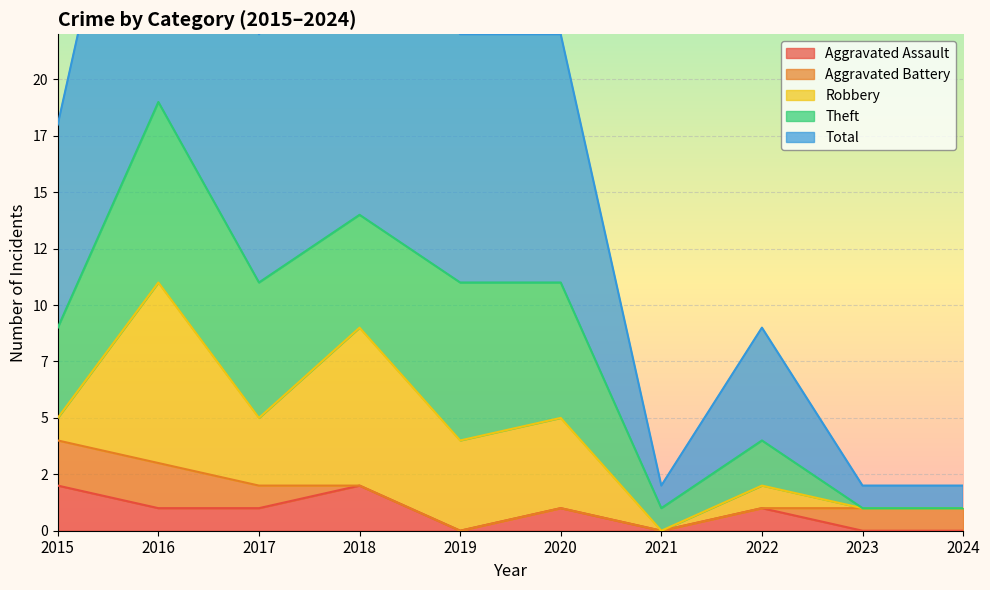

The Aggravated Battery series shows 2 at 2015. True or false?

True